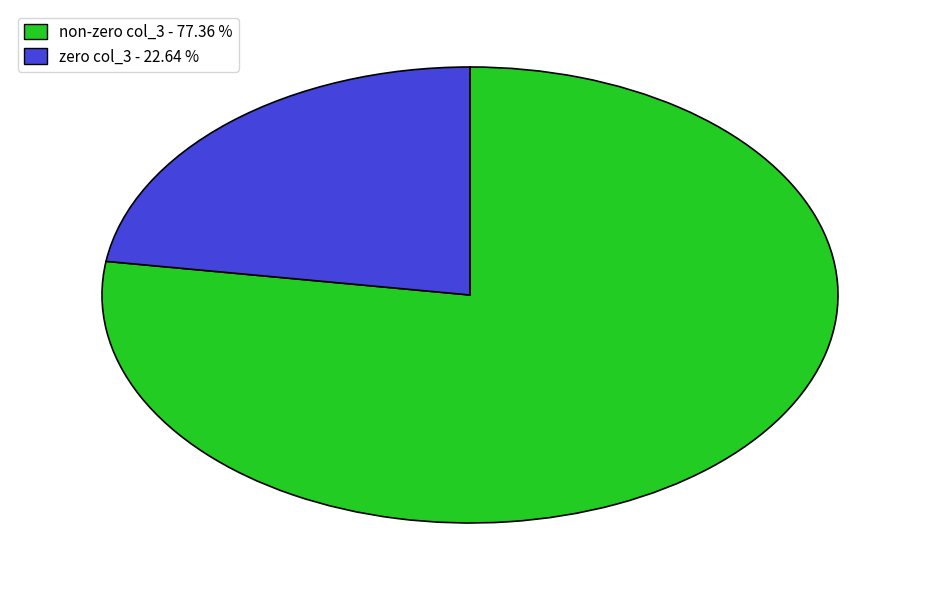

Does any single category account for the majority?

Yes